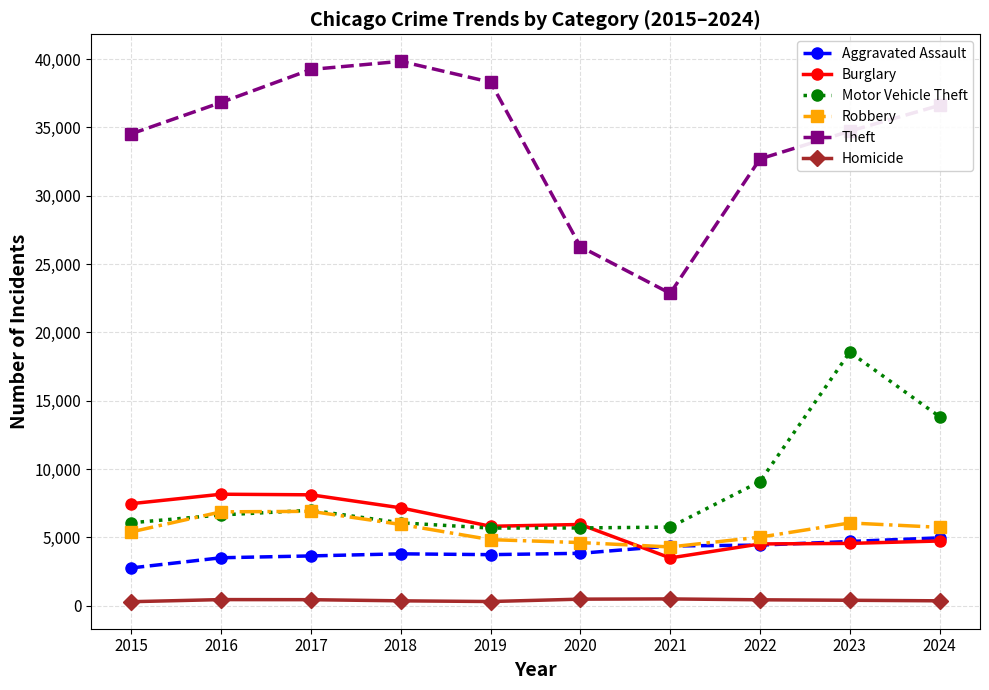

Is it true that Theft equals 25645 at 2017?

False